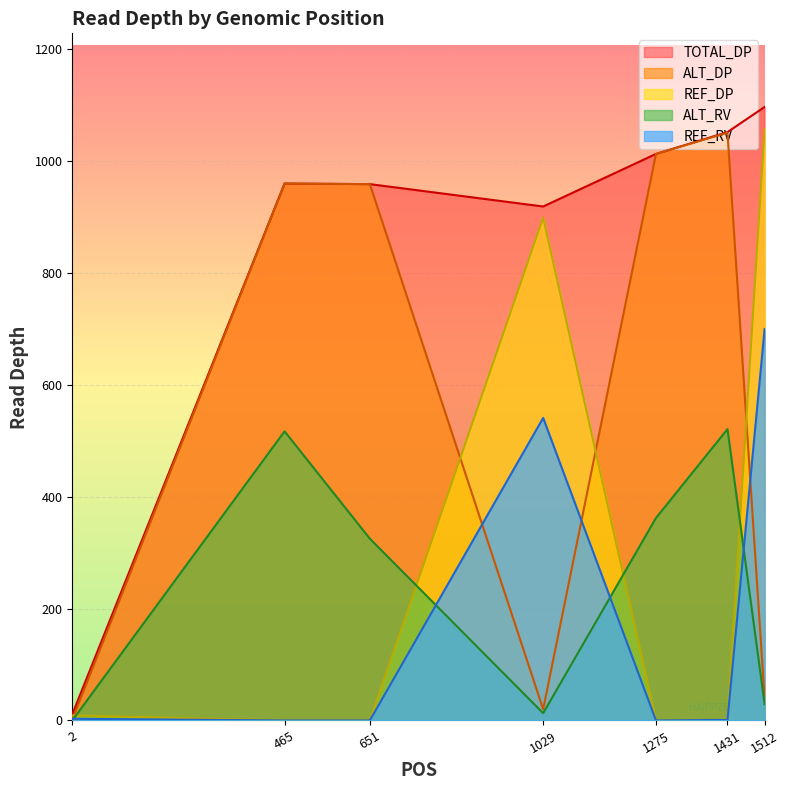

True or false: REF_DP and TOTAL_DP intersect in this chart.

False